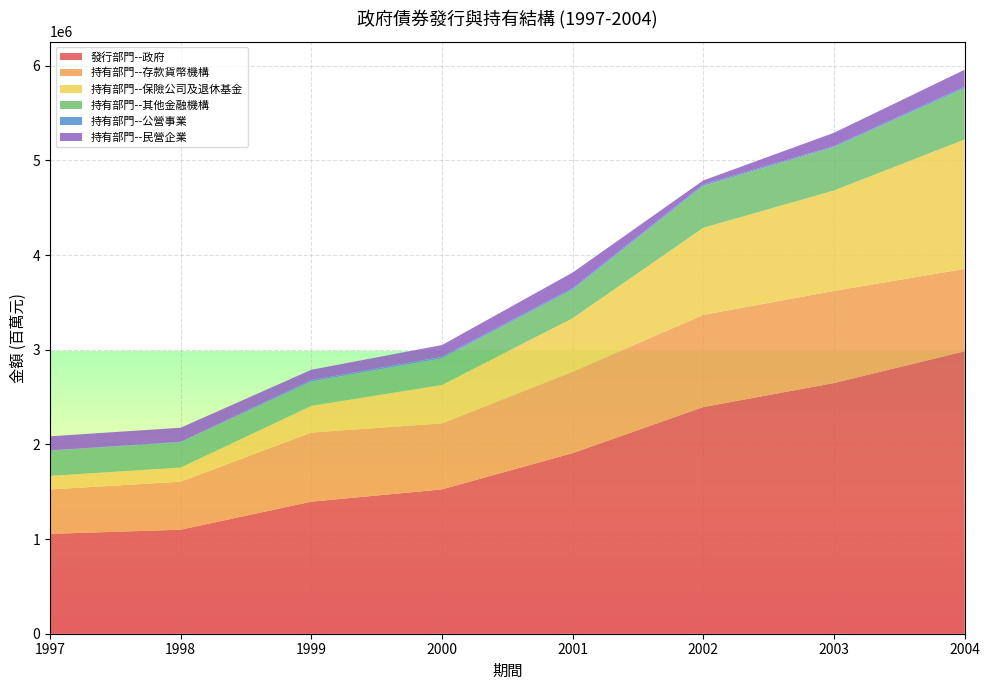

Reading right to left, extract all data points from this chart.

發行部門--政府: 2983567	2648495	2394536	1908304	1525335	1395232	1098899	1054831
持有部門--存款貨幣機構: 871113	973143	974090	859807	697319	730066	507563	469168
持有部門--保險公司及退休基金: 1366635	1061307	919605	564916	406035	281682	148814	143254
持有部門--其他金融機構: 541934	457862	443686	302058	280899	256985	266782	265142
持有部門--公營事業: 16510	10543	14087	15713	15931	15724	5476	3846
持有部門--民營企業: 178352	140865	43012	165040	124396	108969	148726	149460